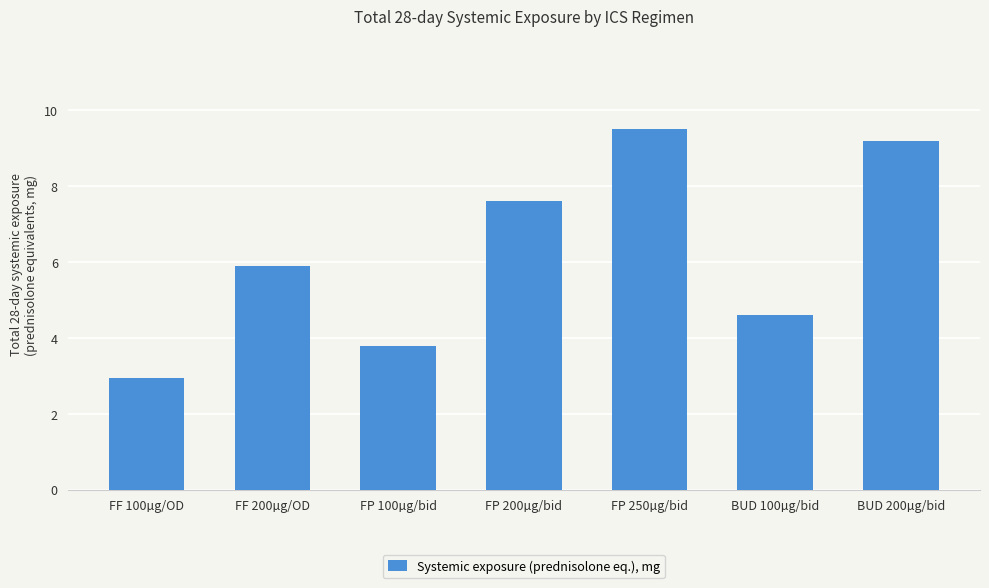

Rank the categories by value from lowest to highest.

FF 100µg/OD, FP 100µg/bid, BUD 100µg/bid, FF 200µg/OD, FP 200µg/bid, BUD 200µg/bid, FP 250µg/bid